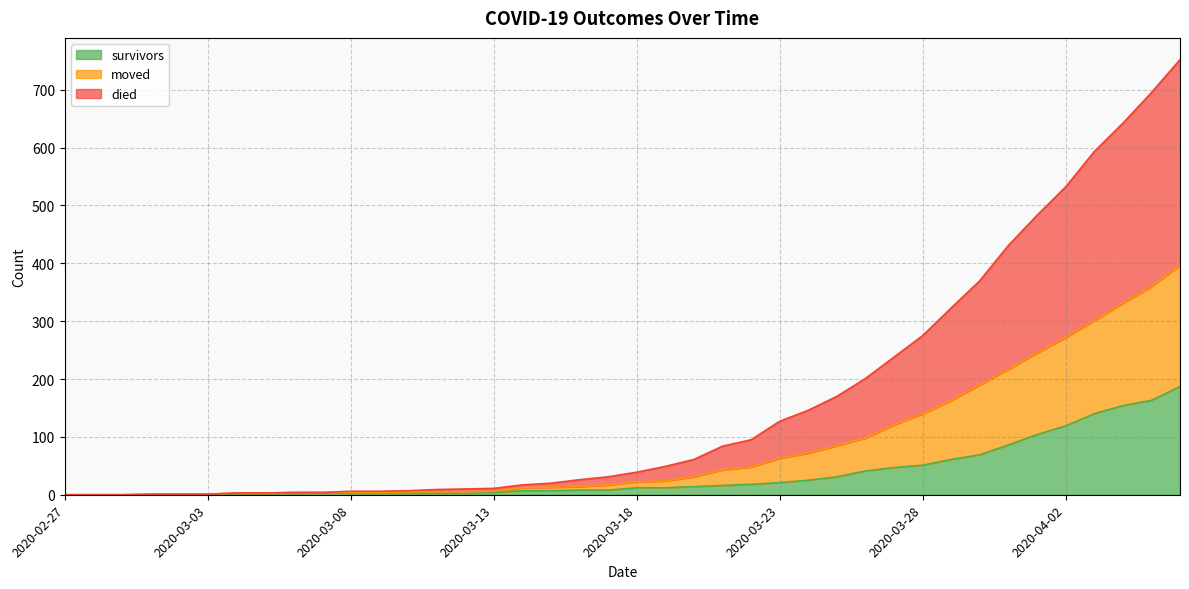

Is it true that survivors equals 19 at 2020-03-28?

False